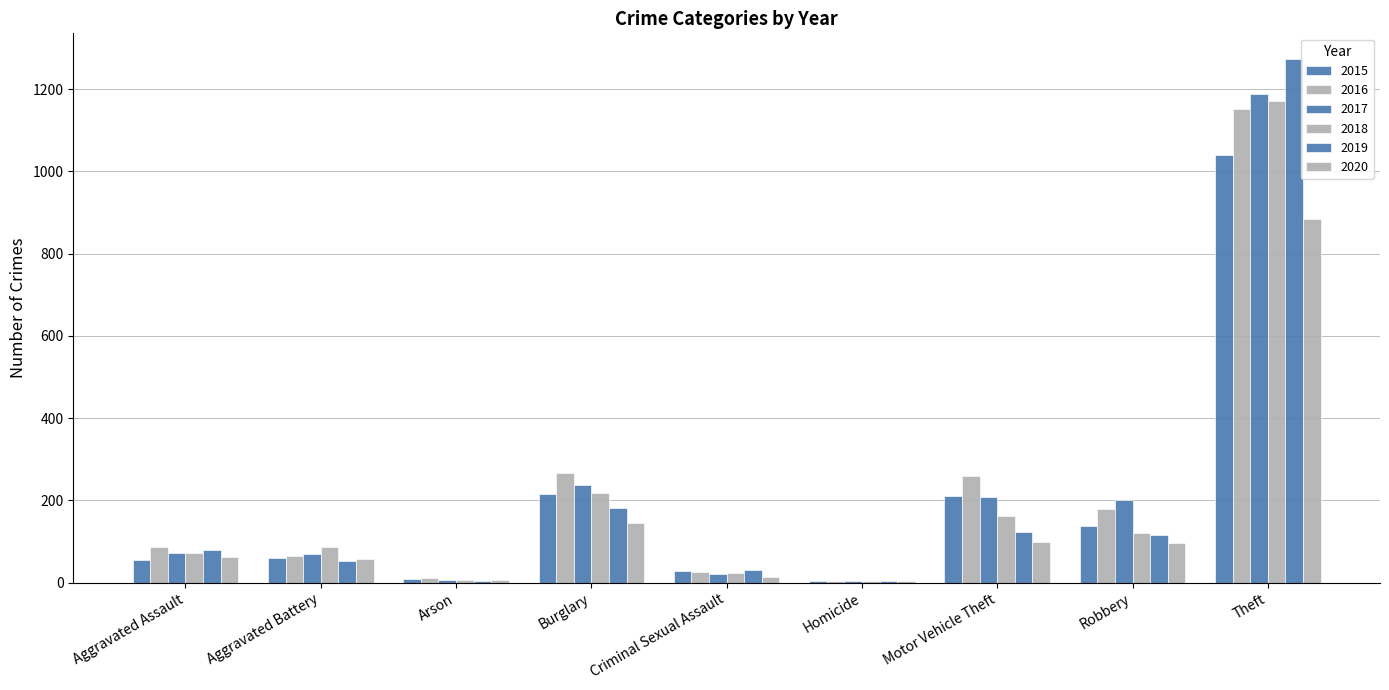

Count the number of data series in this chart.

6